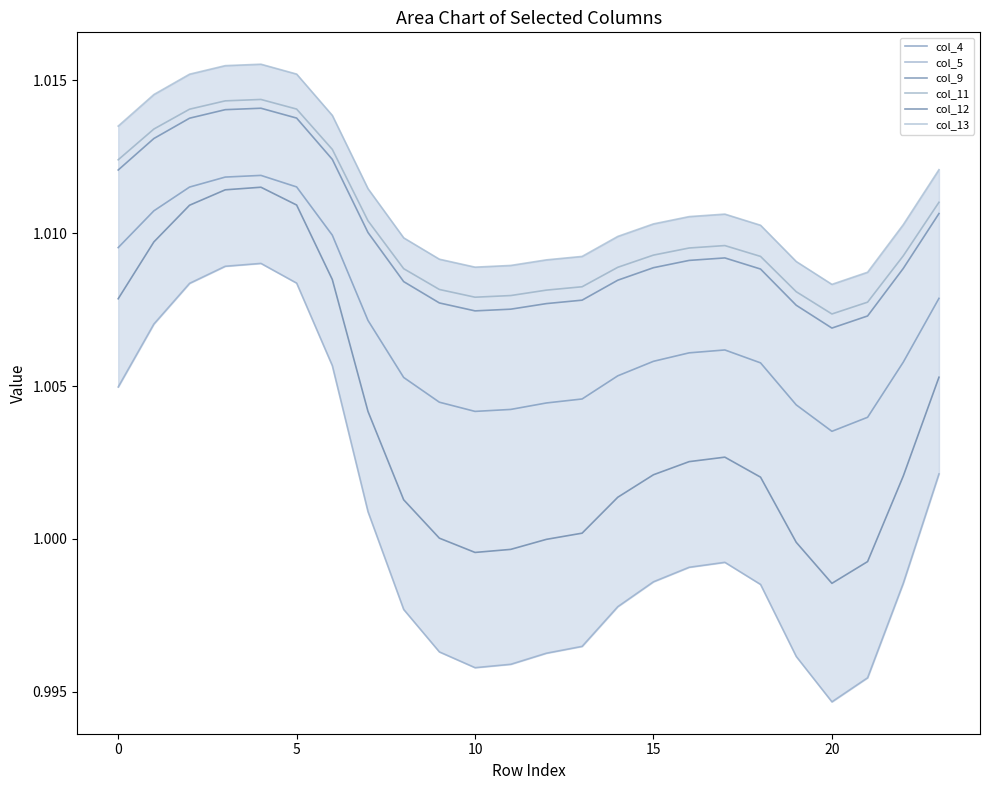

Reading right to left, what are all the values shown in this chart?

col_4: 1.0	1.0	1.0	1.0	1.0	1.0	1.0	1.0	1.0	1.0	1.0	1.0	1.0	1.0	1.0	1.0	1.0	1.0	1.0	1.0	1.0	1.0	1.0	1.0
col_5: 1.0	1.0	1.0	1.0	1.0	1.0	1.0	1.0	1.0	1.0	1.0	1.0	1.0	1.0	1.0	1.0	1.0	1.0	1.0	1.0	1.0	1.0	1.0	1.0
col_9: 1.0	1.0	1.0	1.0	1.0	1.0	1.0	1.0	1.0	1.0	1.0	1.0	1.0	1.0	1.0	1.0	1.0	1.0	1.0	1.0	1.0	1.0	1.0	1.0
col_11: 1.0	1.0	1.0	1.0	1.0	1.0	1.0	1.0	1.0	1.0	1.0	1.0	1.0	1.0	1.0	1.0	1.0	1.0	1.0	1.0	1.0	1.0	1.0	1.0
col_12: 1.0	1.0	1.0	1.0	1.0	1.0	1.0	1.0	1.0	1.0	1.0	1.0	1.0	1.0	1.0	1.0	1.0	1.0	1.0	1.0	1.0	1.0	1.0	1.0
col_13: 1.0	1.0	1.0	1.0	1.0	1.0	1.0	1.0	1.0	1.0	1.0	1.0	1.0	1.0	1.0	1.0	1.0	1.0	1.0	1.0	1.0	1.0	1.0	1.0